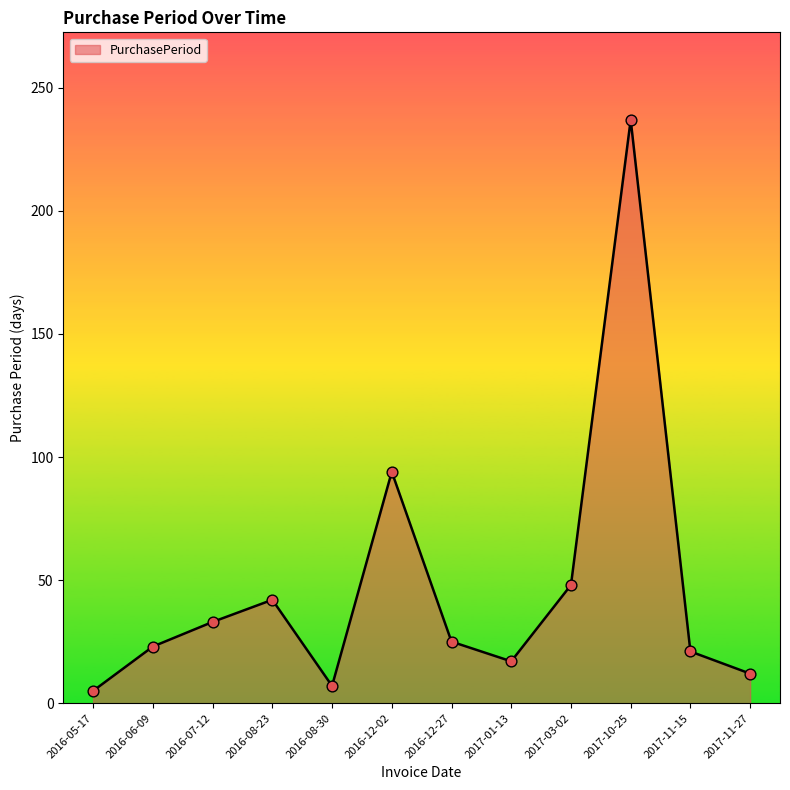

What is the ratio of the value at 2016-08-23 to the value at 2016-05-17?

8.4